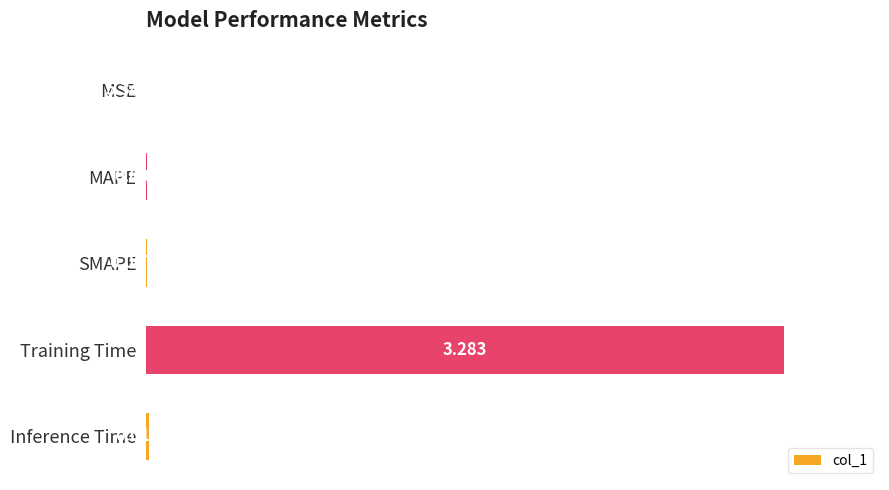

Are the bars horizontal?

Yes